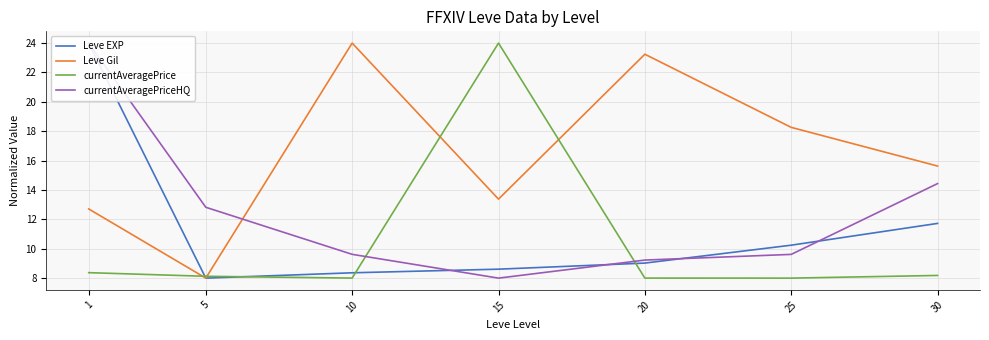

Which series has the largest range (max minus min)?

Leve EXP